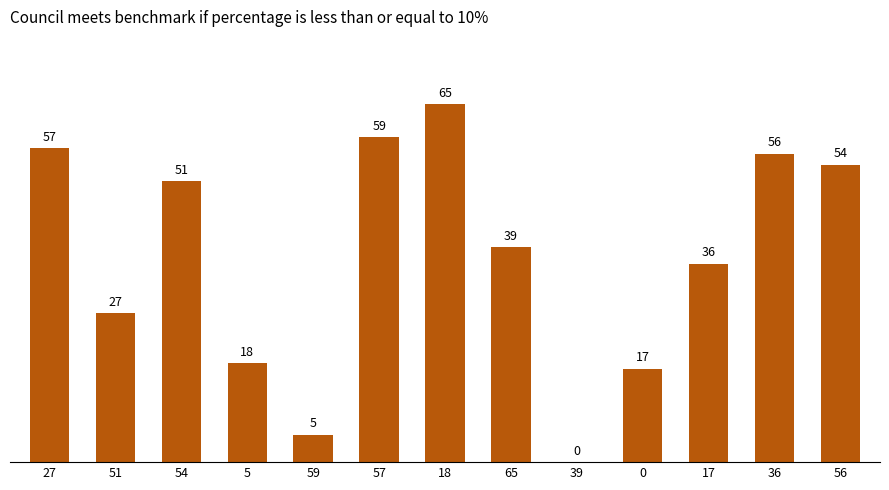

Which label corresponds to the largest value in the chart?

18